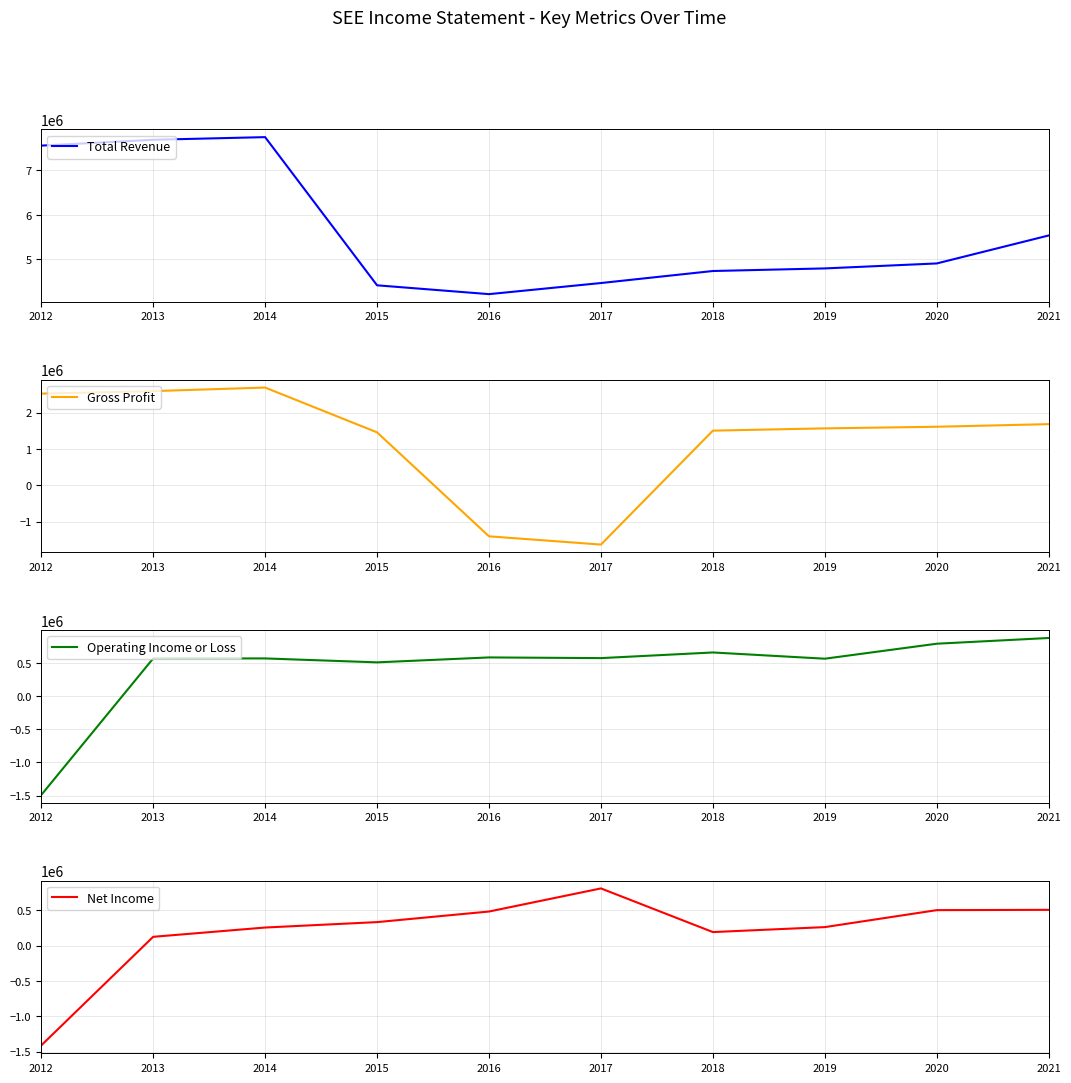

Where is the first local maximum for Net Income?

2017